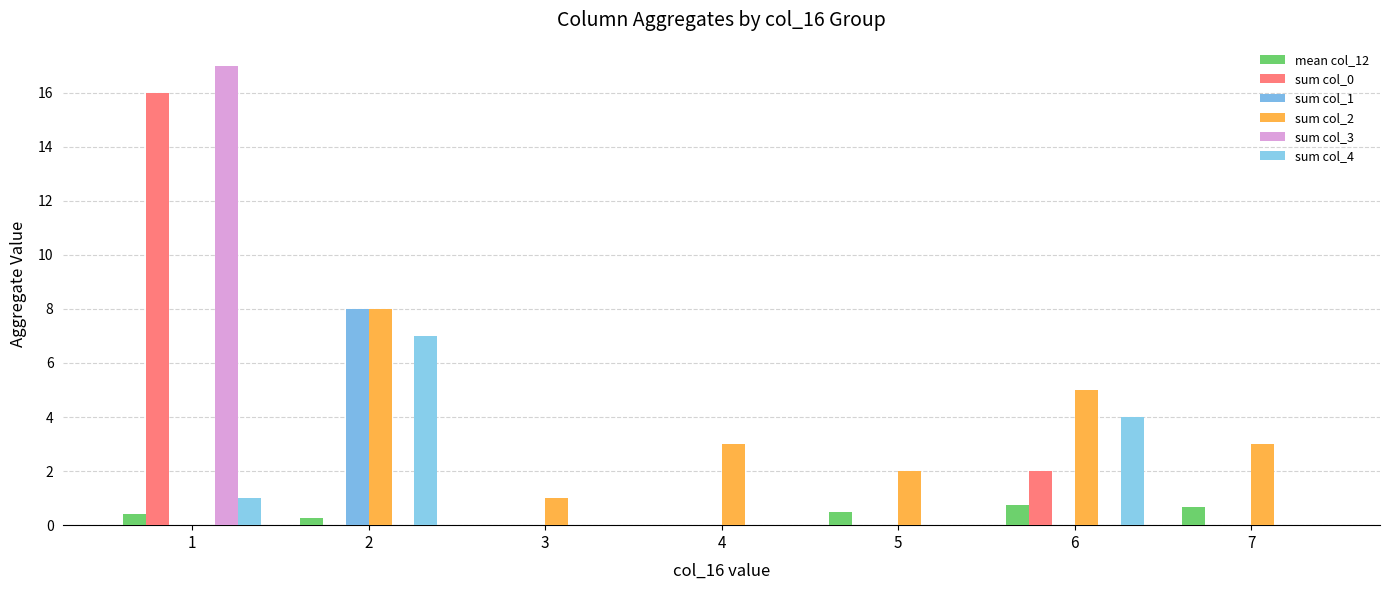

At which label is sum col_2 closest to 4?

4